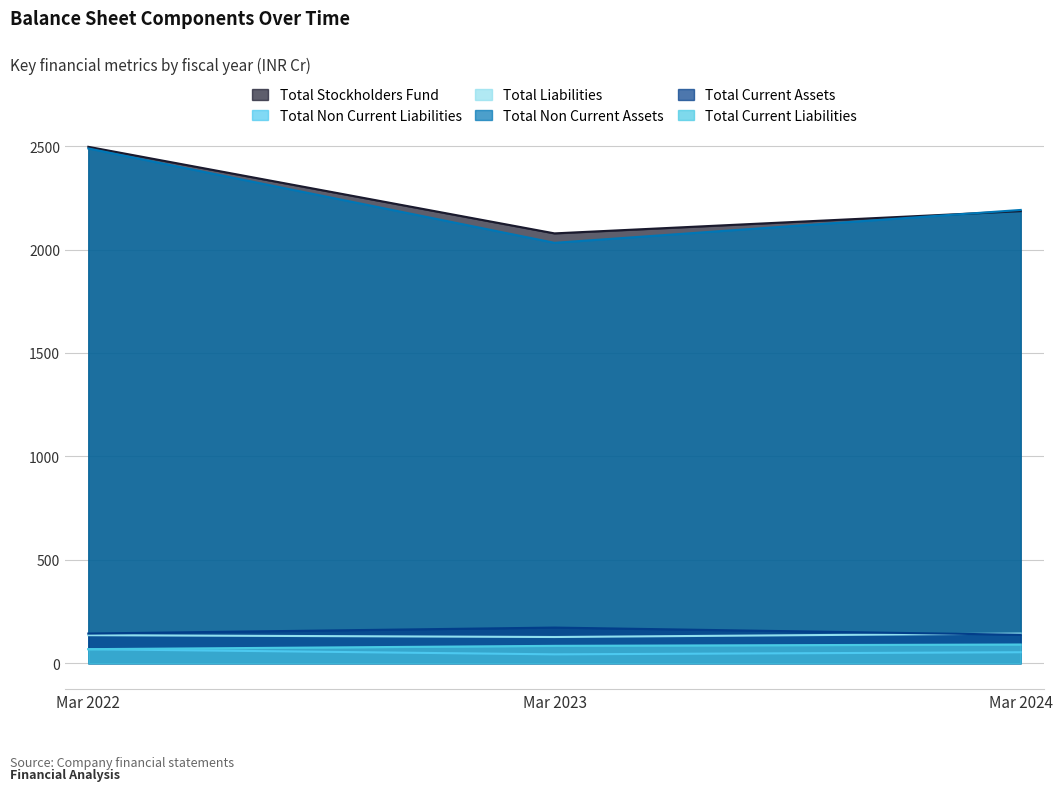

Is it true that Total Liabilities equals 126.5 at Mar 2023?

True